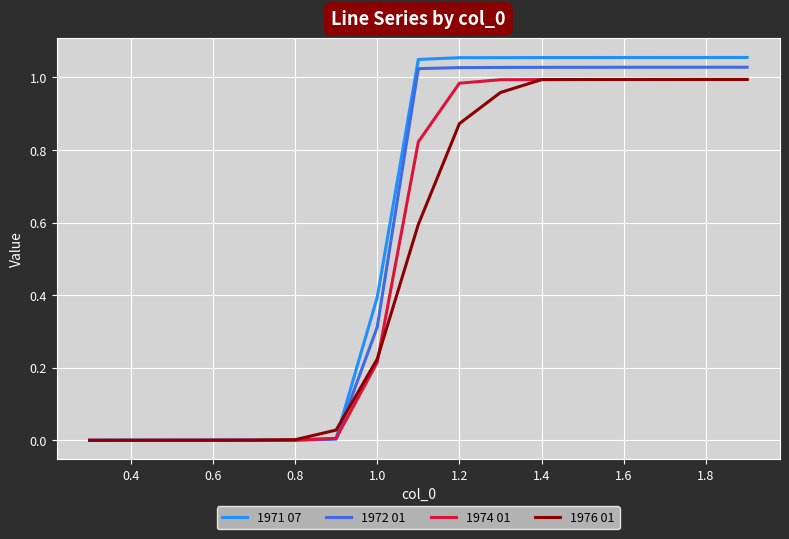

How many values in the 1971 07 series exceed 1?

9